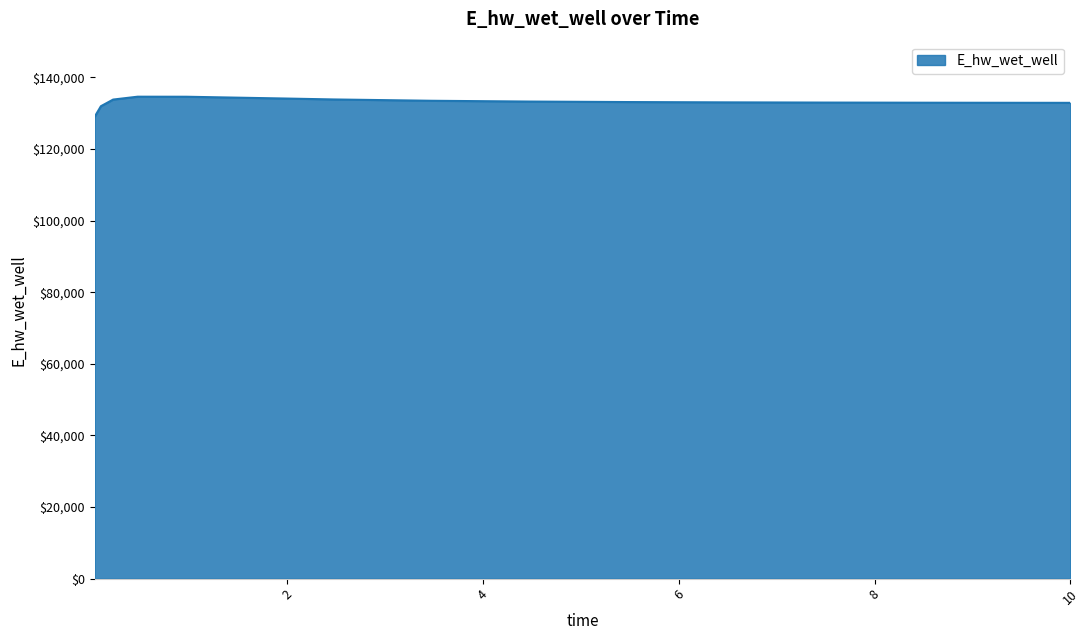

What is the difference between the maximum and minimum values?

5557.6